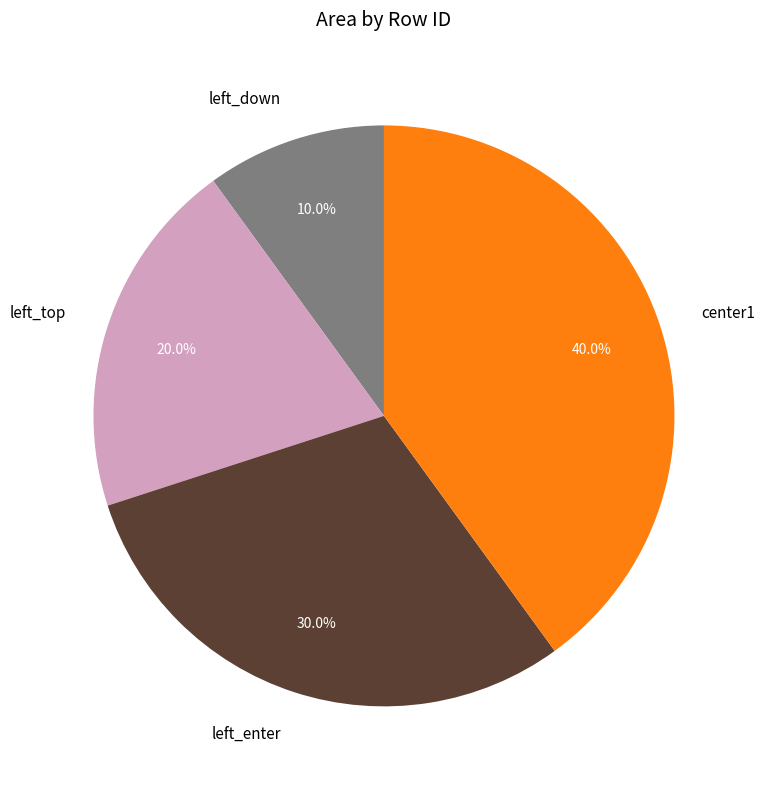

Does center1 account for over 50% of the chart?

No